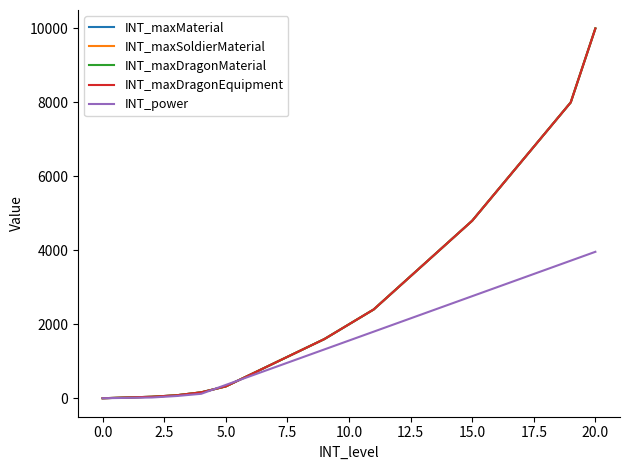

Which category has the highest value across all series?

20